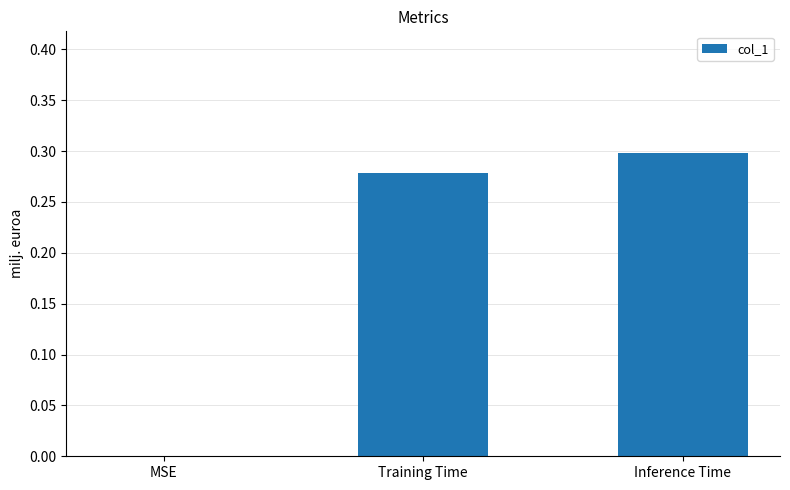

At which category does the chart reach its peak across all series?

Inference Time